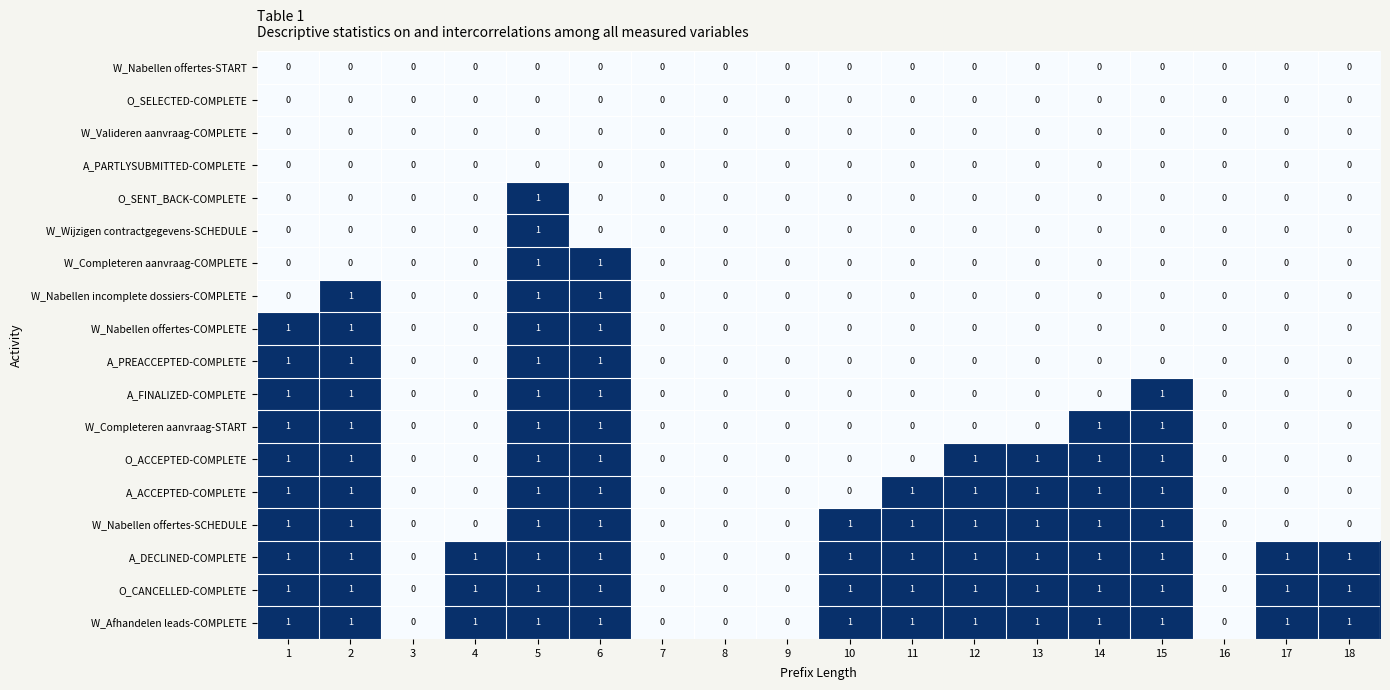

The W_Valideren aanvraag-COMPLETE series shows 0 at 10. True or false?

True